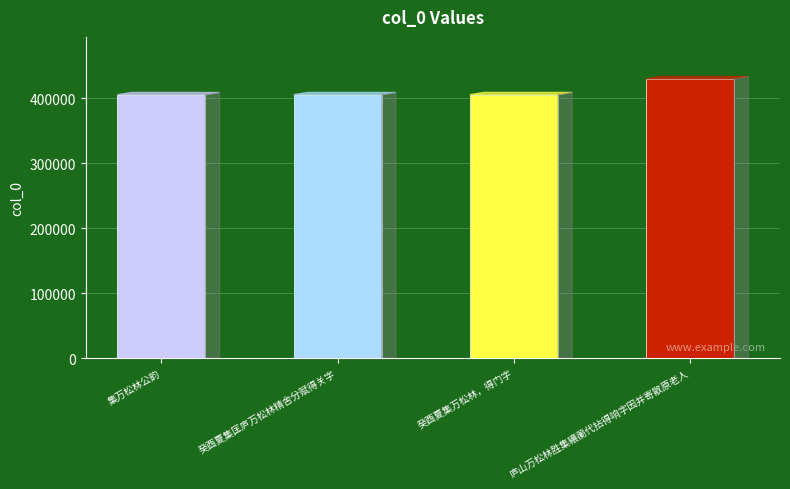

Reading right to left, extract all data points from this chart.

庐山万松林胜集纕蘅代拈得响字因并寄散原老人=430094	癸酉夏集万松林，得门字=405713	癸酉夏集匡庐万松林精舍分赋得关字=405621	集万松林公韵=405579